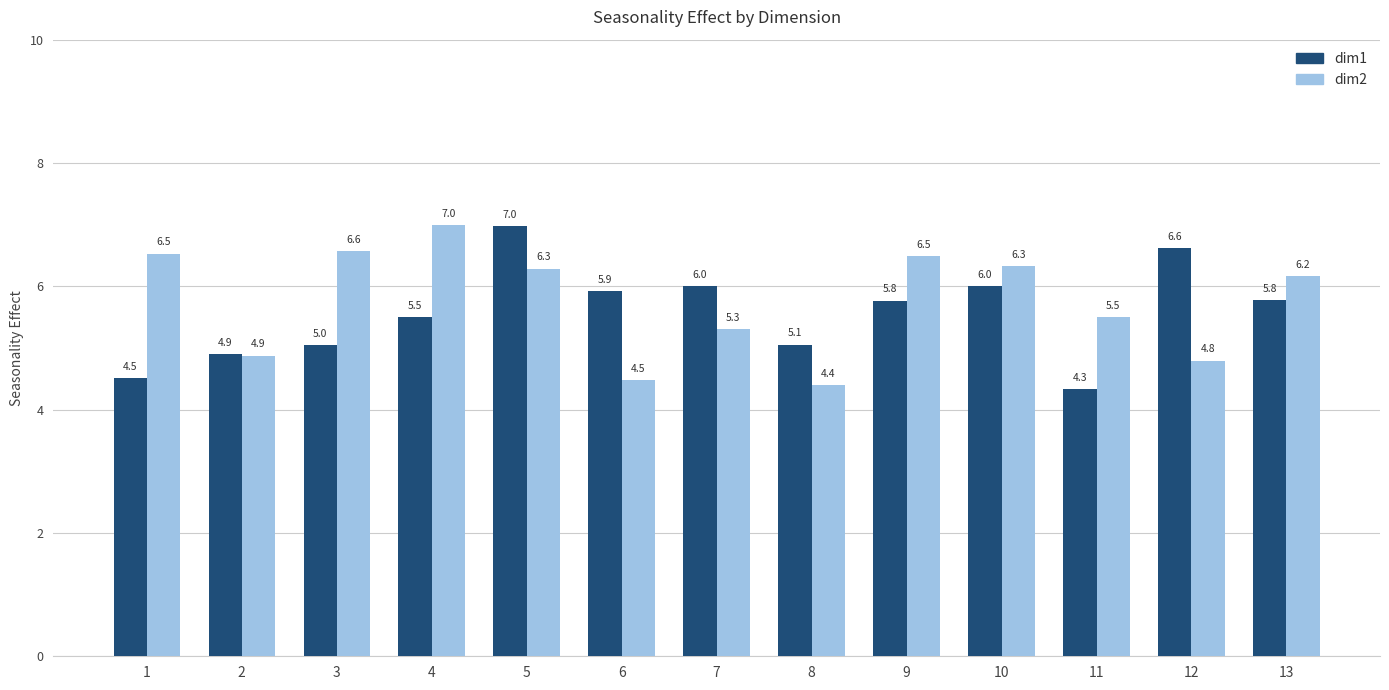

At which category is the sum across all series the highest?

5